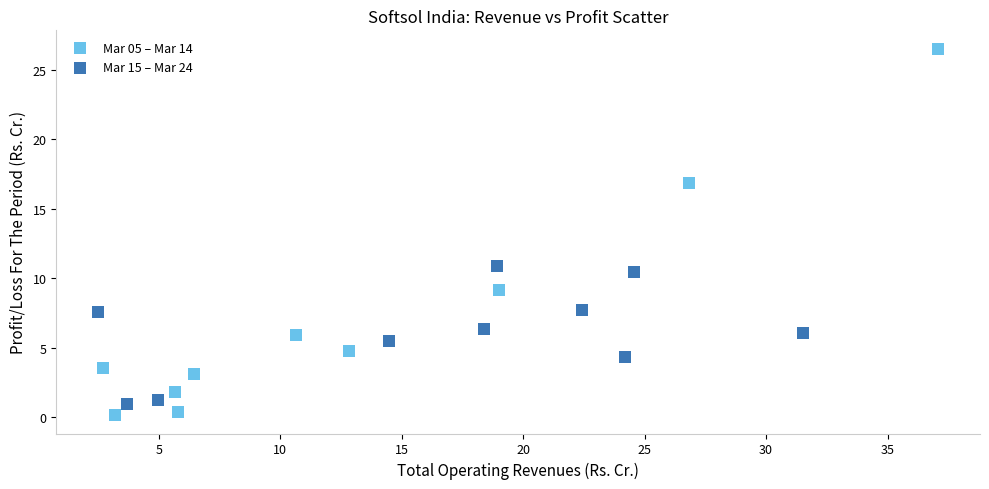

Which series contains the lowest Y value?

Mar 05 – Mar 14